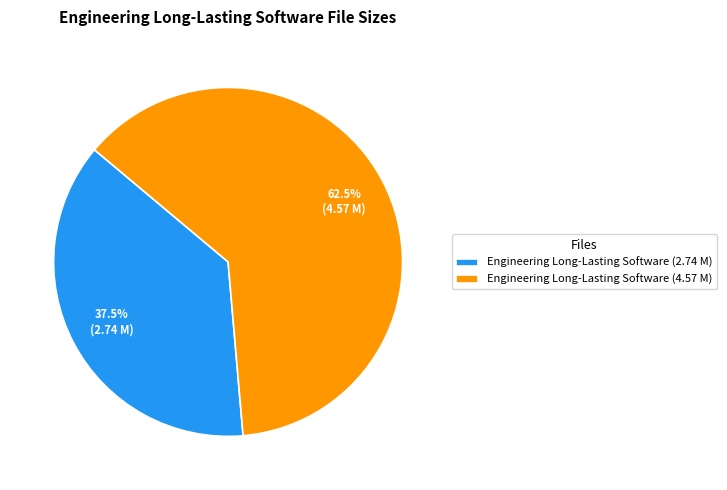

What is the total percentage of Engineering Long-Lasting Software (4.57 M) and Engineering Long-Lasting Software (2.74 M)?

100.0%